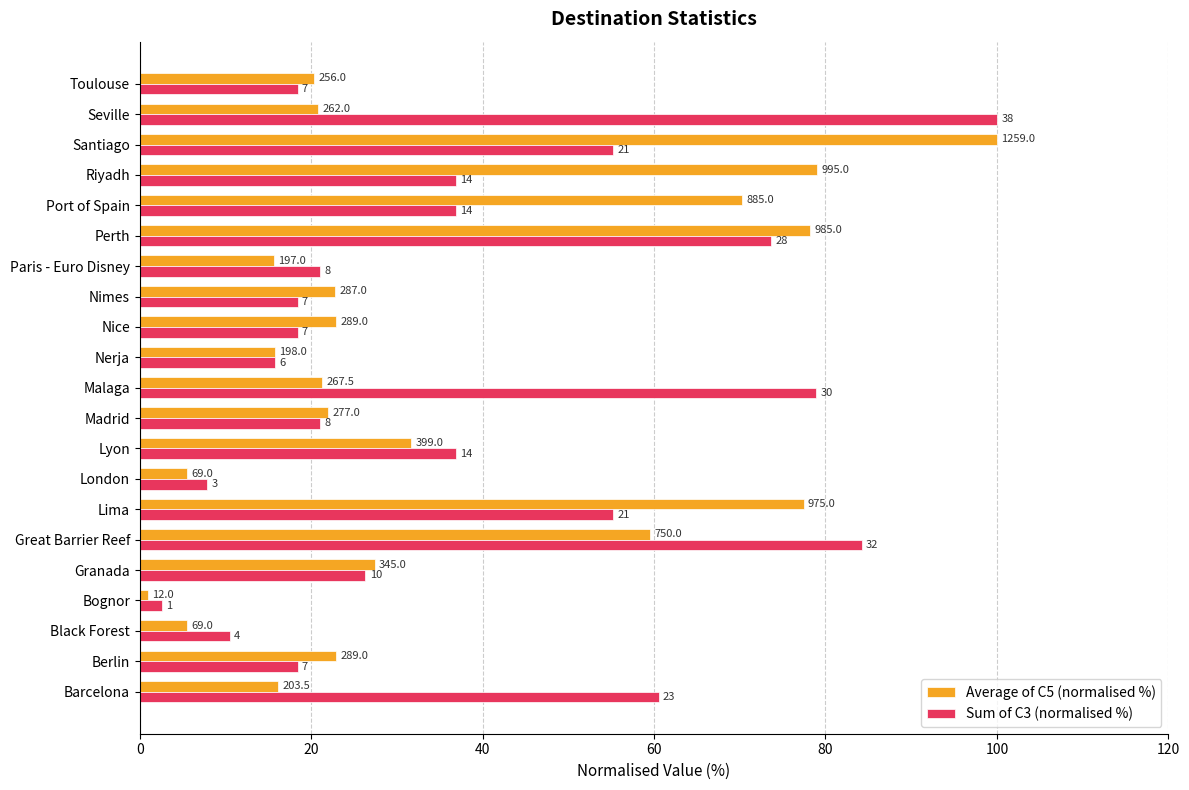

What is the sum of all Average of C5 (normalised %) values?

736.2